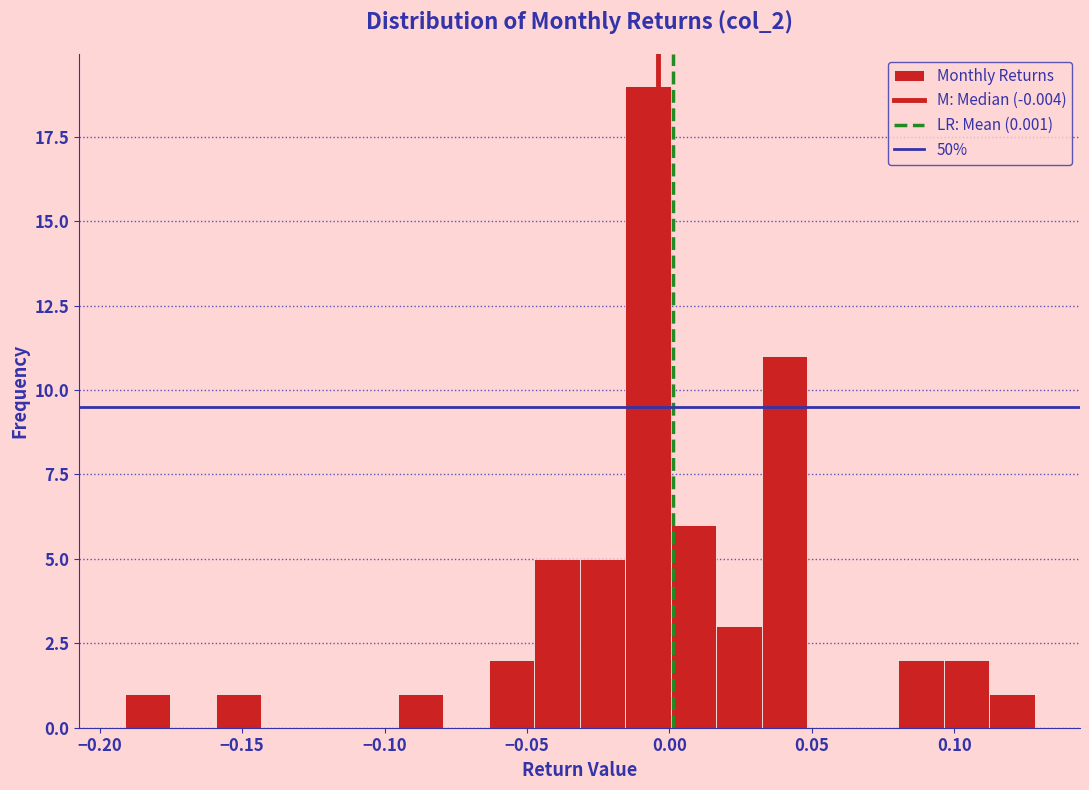

Read against the x-axis, roughly where is the centre of the tallest bar?

-0.010